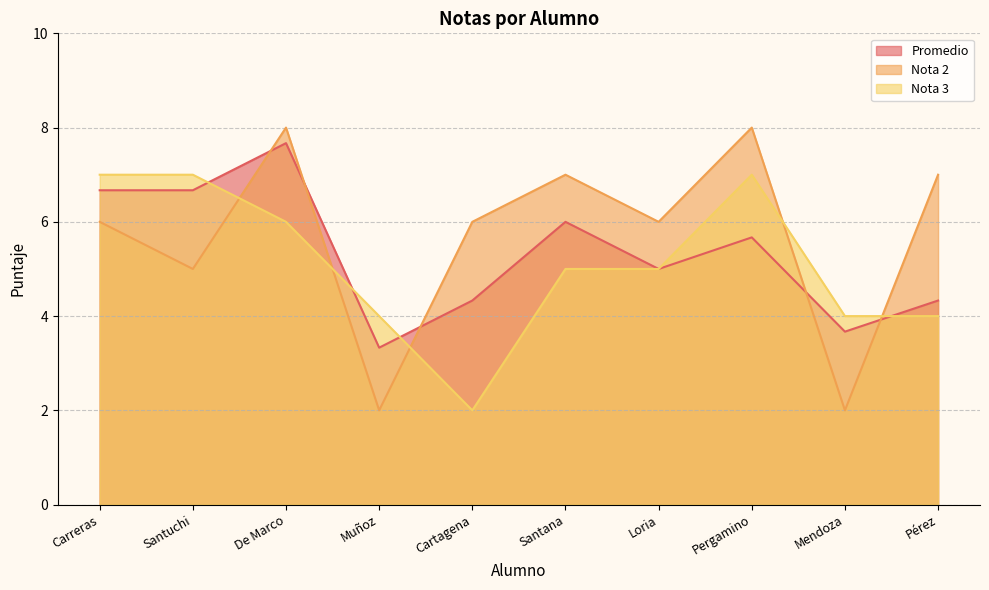

What is the label of the 8th point from the right?

De Marco